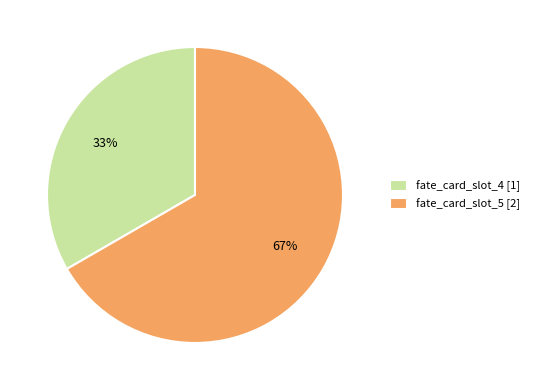

Which slice represents more than half of the pie?

fate_card_slot_5